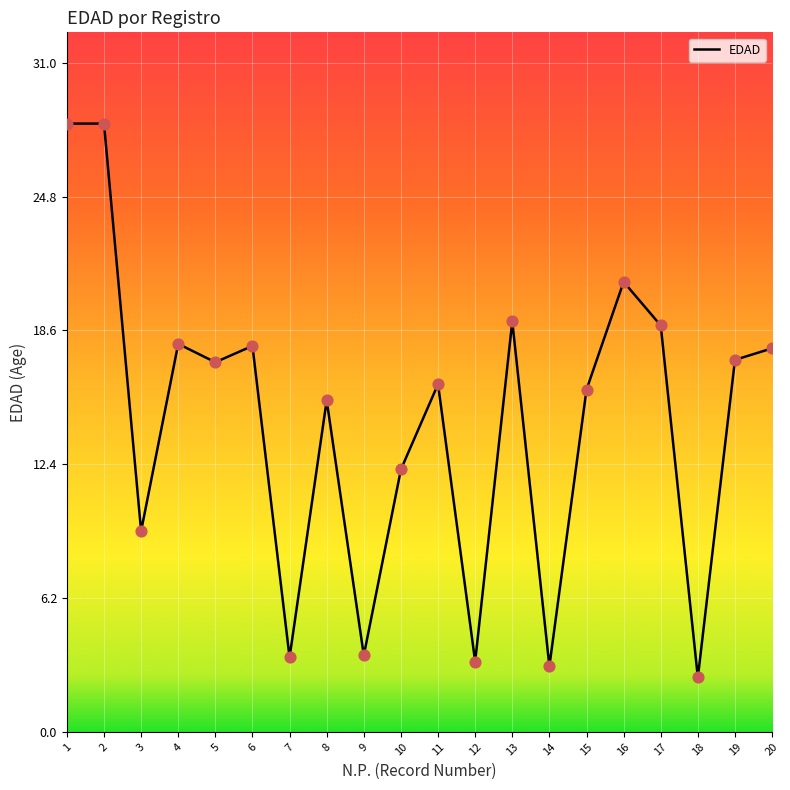

Which has a higher value, 4 or 5?

4